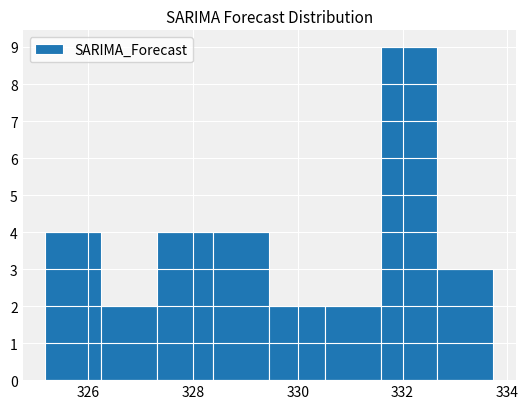

Reading left to right, transcribe this chart: for each bar, give the range it covers on the x-axis and its height. Neither the bar edges nor the heights are printed on the chart, so give them approximately, as read against the axes.

325.2 to 326.2: 4
326.2 to 327.4: 2
327.4 to 328.4: 4
328.4 to 329.4: 4
329.4 to 330.6: 2
330.6 to 331.6: 2
331.6 to 332.6: 9
332.6 to 333.8: 3